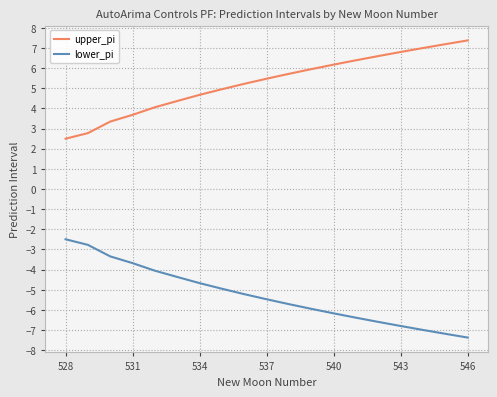

What is the greatest value displayed?

7.4